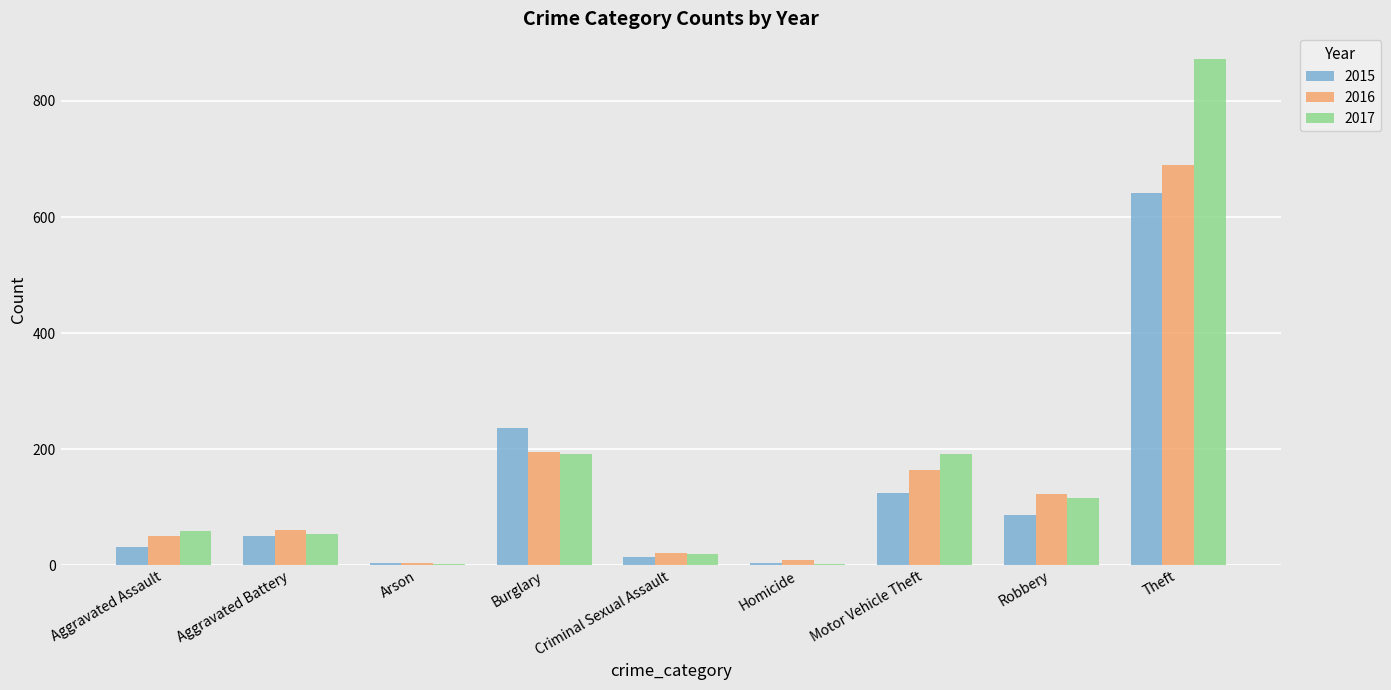

What is the sum of the 2017 values at Homicide and Aggravated Assault?

61